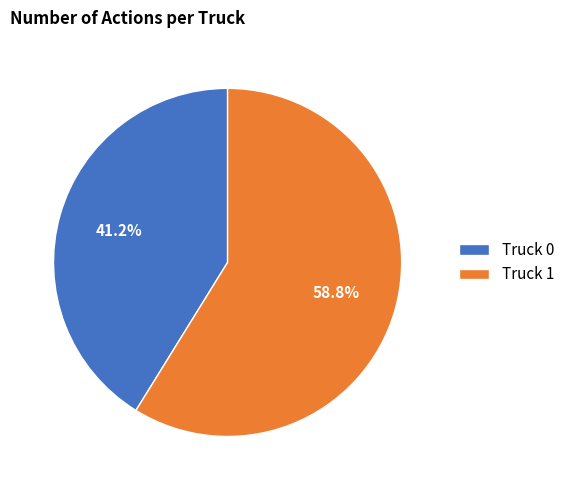

The Truck 1 slice represents 59% of the pie. True or false?

True